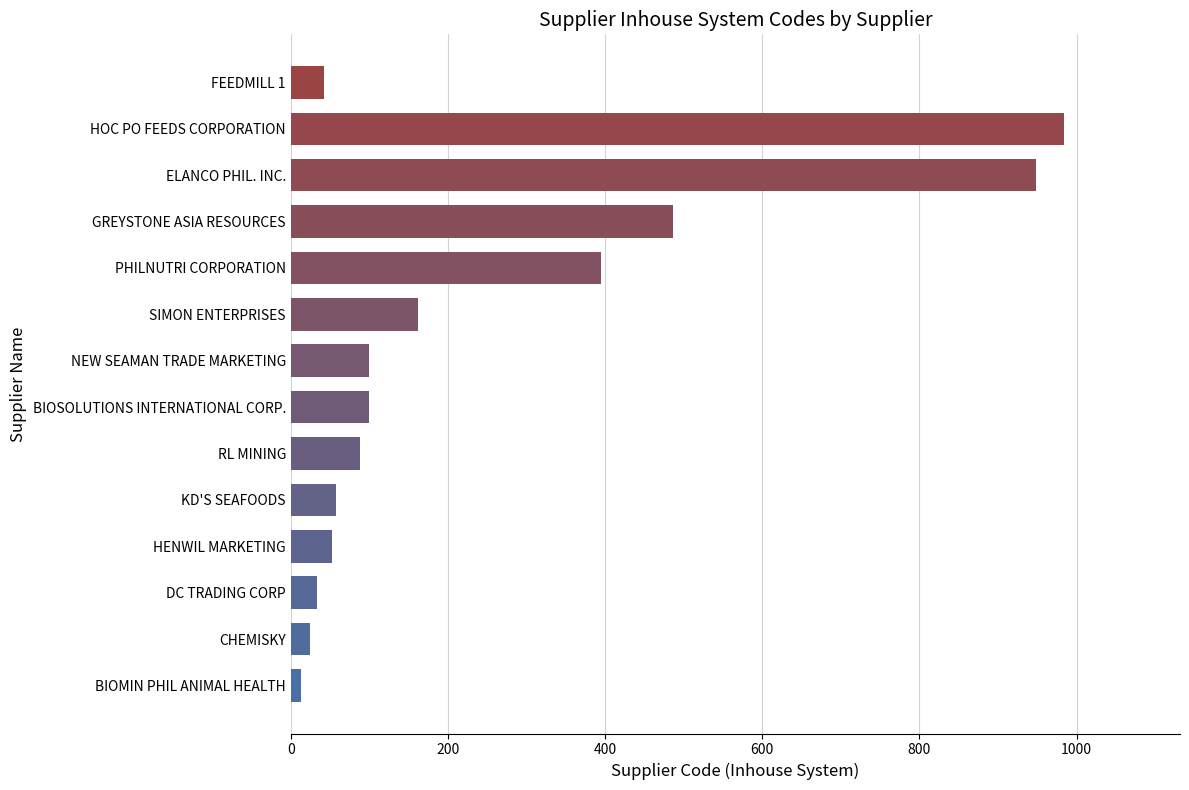

Count the number of categories in the chart.

14